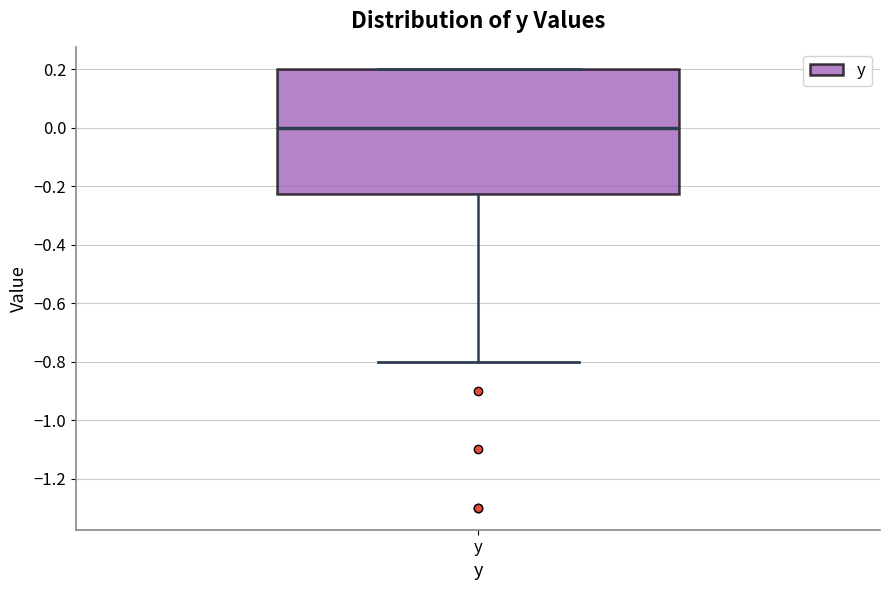

Where does the lower whisker of the box for y end on the y-axis? The values are not printed on the chart, so give them approximately, as read against the axis.

-0.80